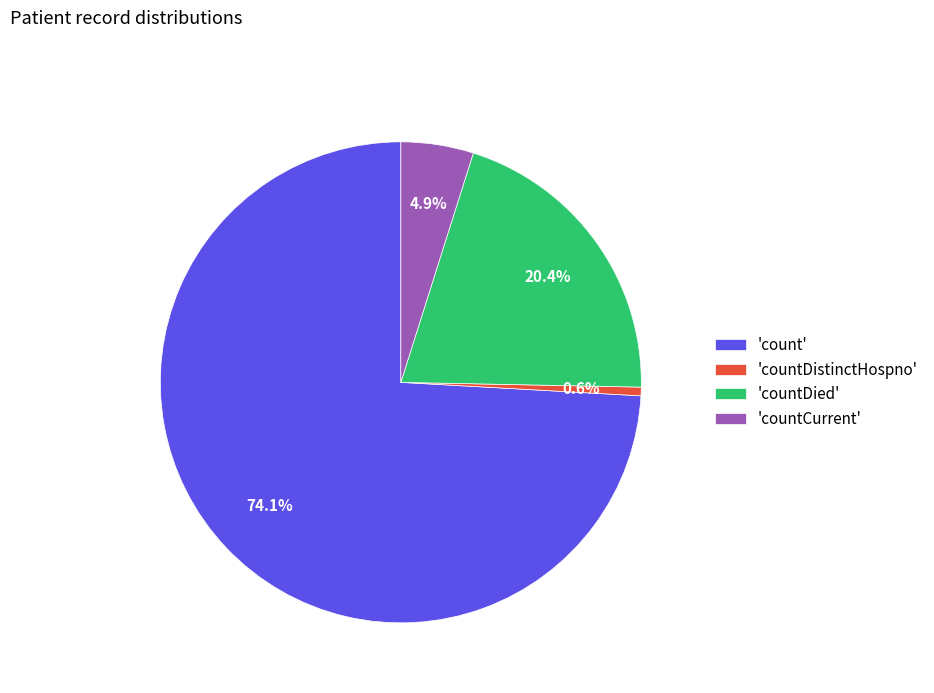

Does 'countDistinctHospno' represent more than half of the total?

No